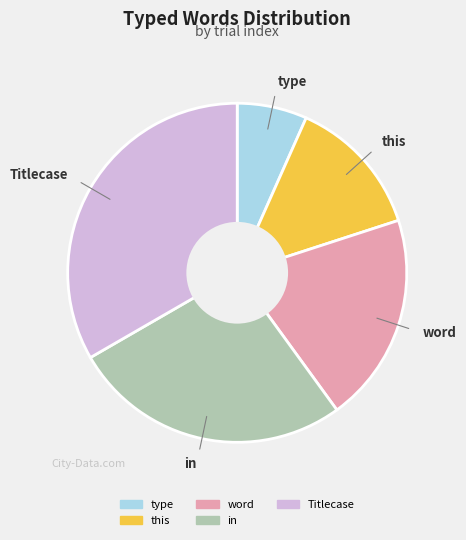

Is there any slice that represents more than half of the pie?

No